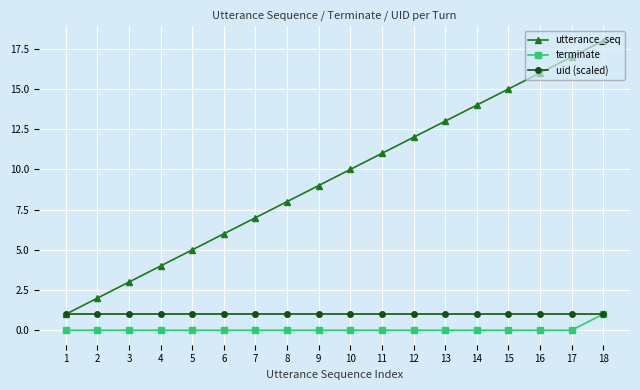

Reading left to right, transcribe all the data shown in this chart.

utterance_seq: 1	2	3	4	5	6	7	8	9	10	11	12	13	14	15	16	17	18
terminate: 0	0	0	0	0	0	0	0	0	0	0	0	0	0	0	0	0	1
uid (scaled): 1	1	1	1	1	1	1	1	1	1	1	1	1	1	1	1	1	1